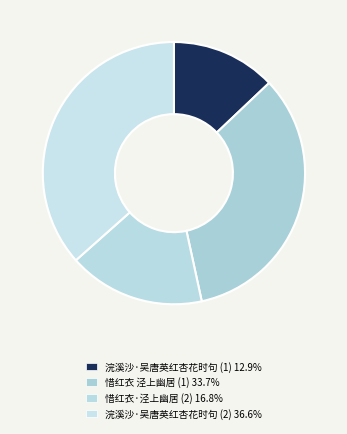

How many slices are in this pie chart?

4